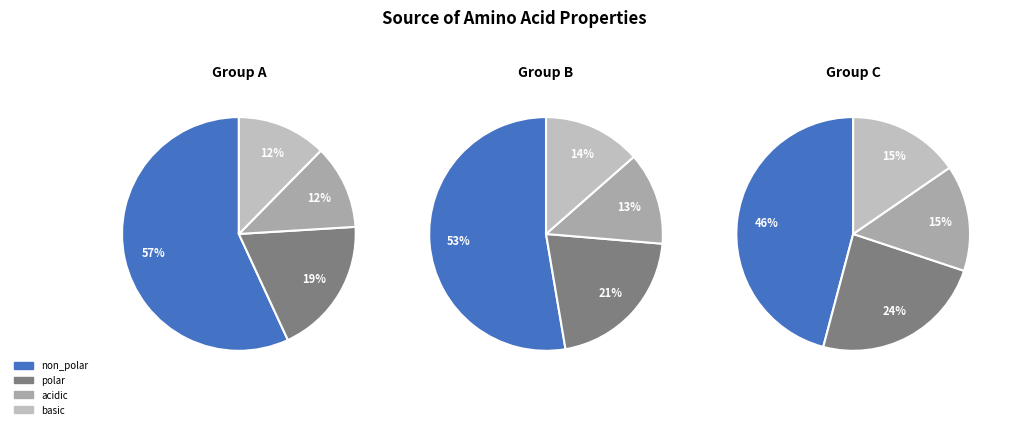

Does non_polar represent more than half of the total?

Yes